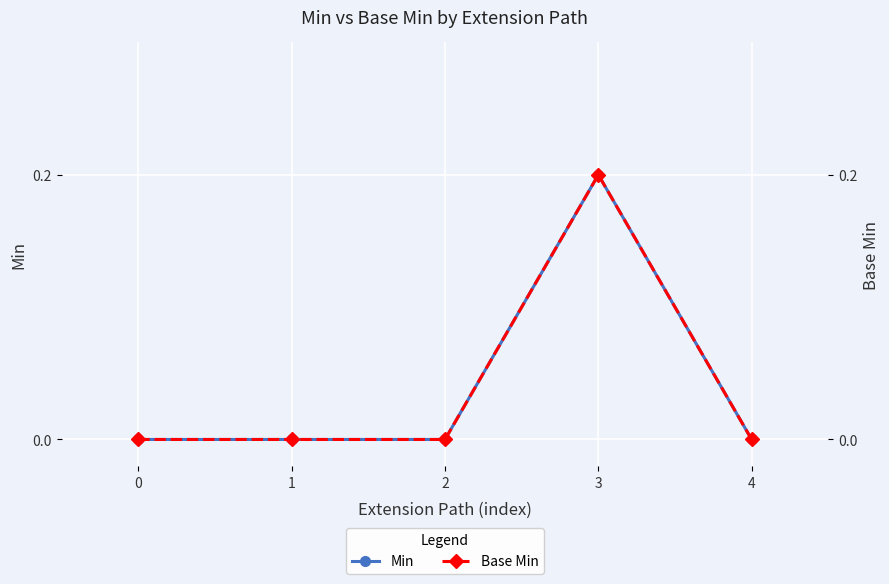

How many lines are shown in the chart?

2